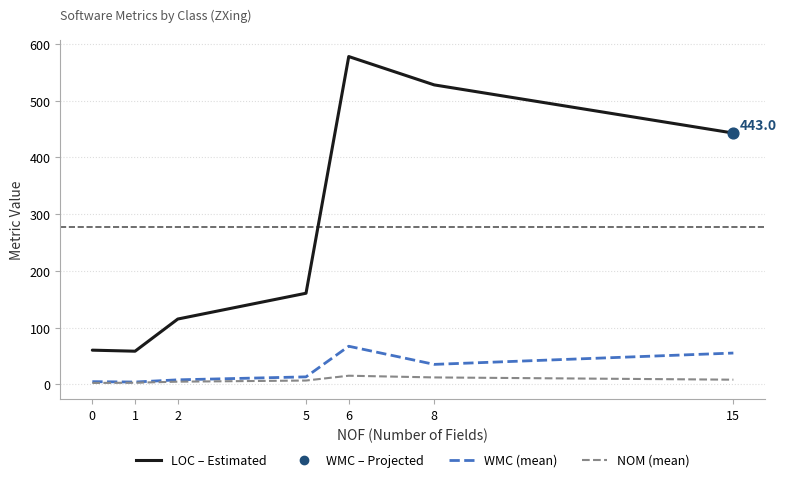

What is the greatest value displayed?

578.0